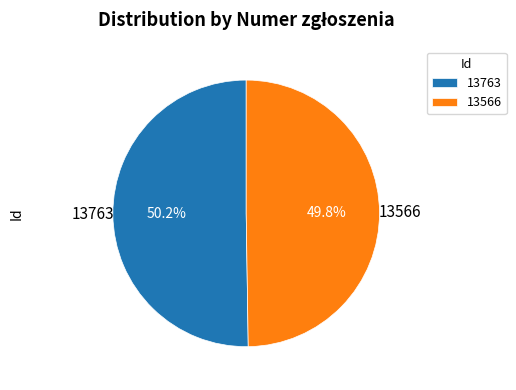

The 13763 slice represents 50% of the pie. True or false?

True